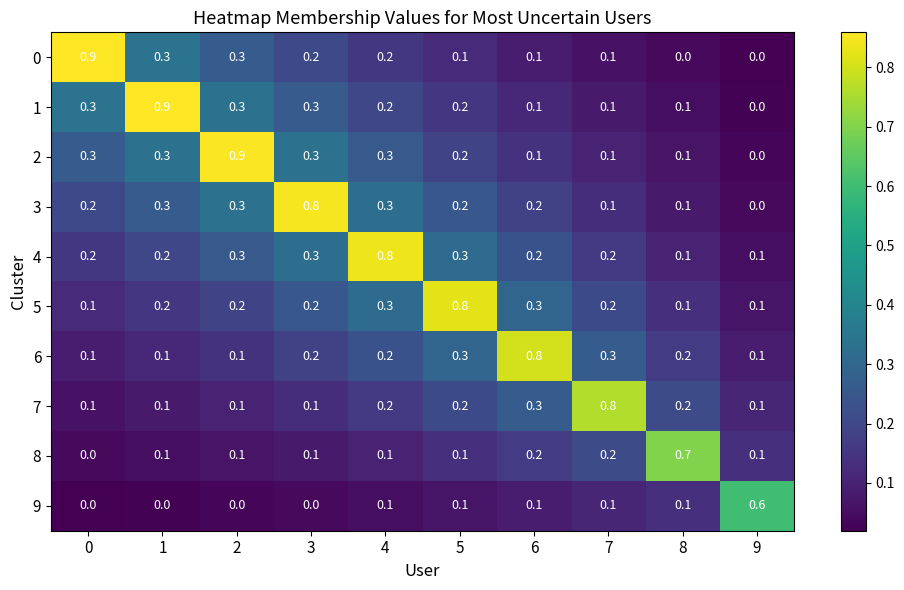

What is the difference between the highest and lowest values at 7?

0.7